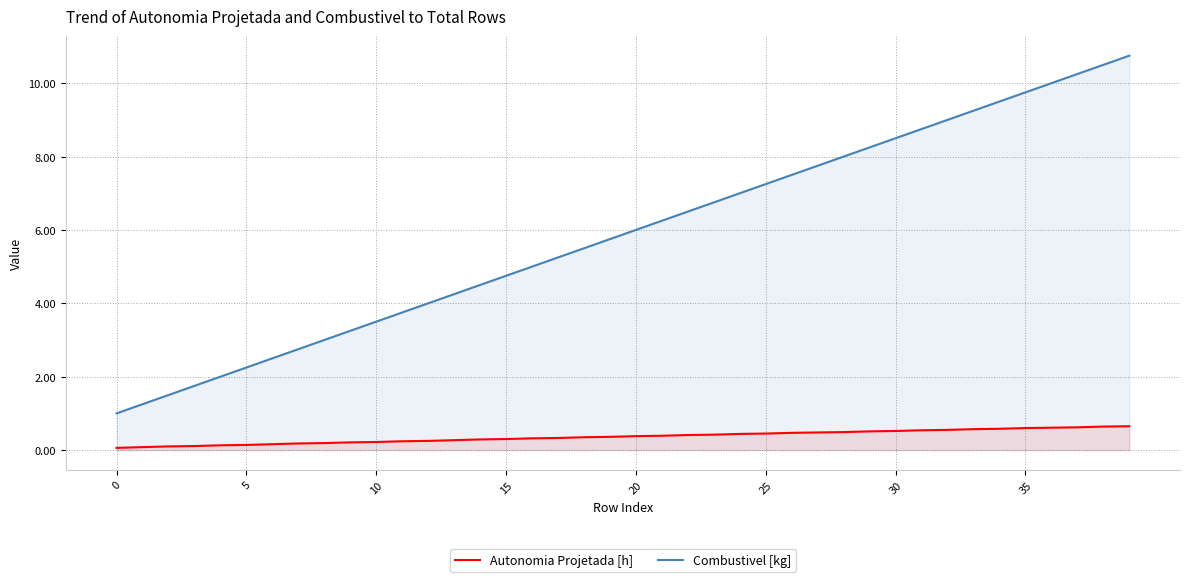

How many lines are shown in the chart?

2